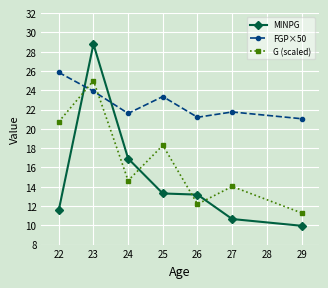

Which category has the lowest value across all series?

29